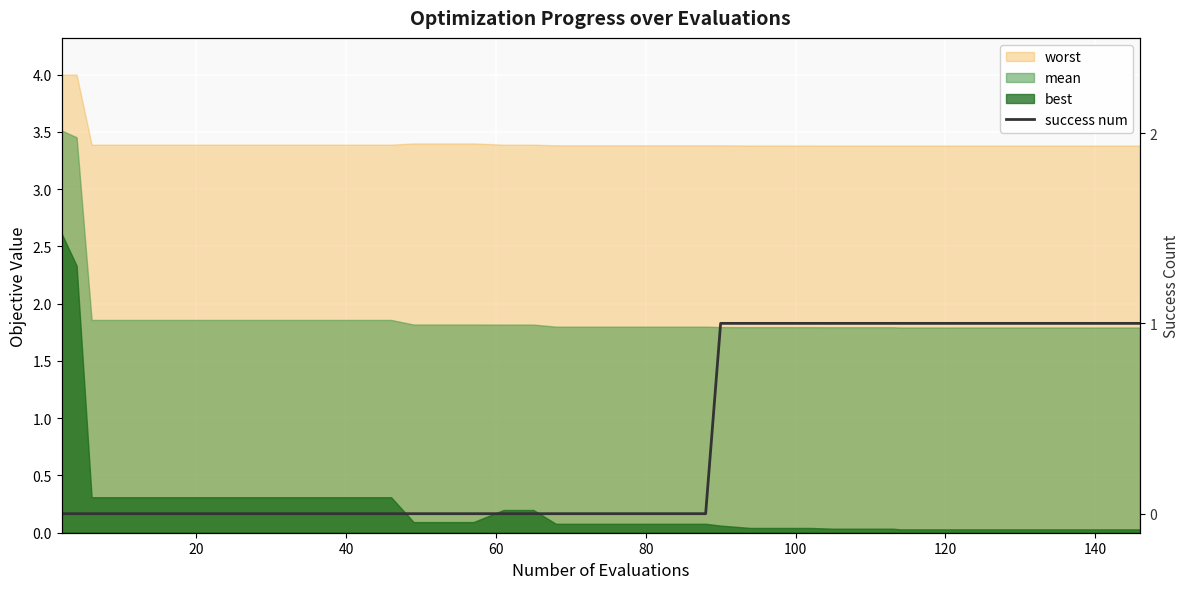

Reading left to right, extract all data points from this chart.

0	0	0	0	0	0	0	0	0	0	0	0	0	0	0	0	0	0	0	0	0	0	0	0	1	1	1	1	1	1	1	1	1	1	1	1	1	1	1	1